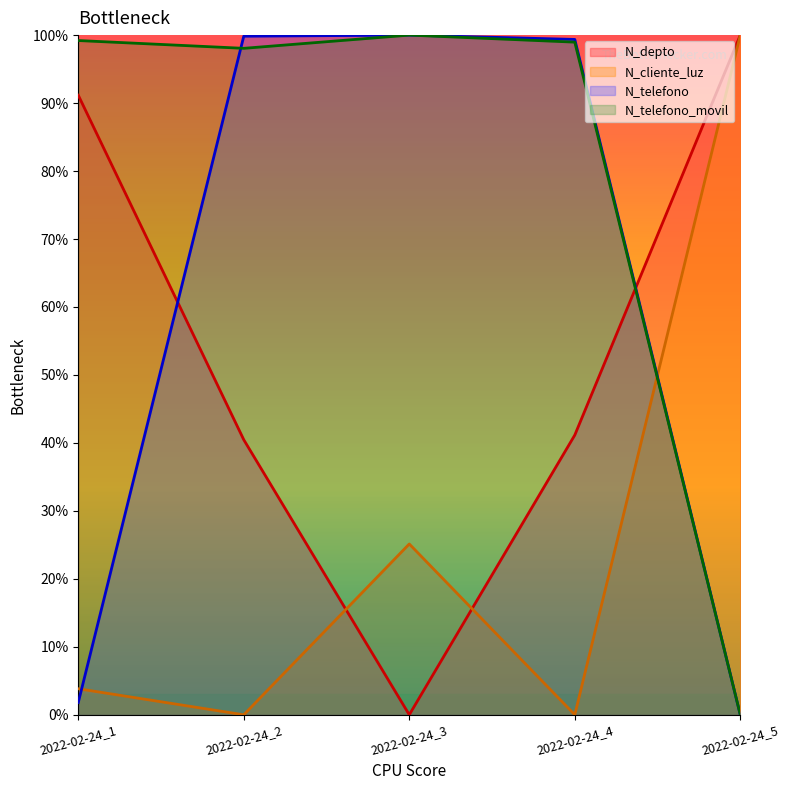

Is the value of N_telefono_movil at 2022-02-24_1 greater than the value of N_telefono at 2022-02-24_4?

No